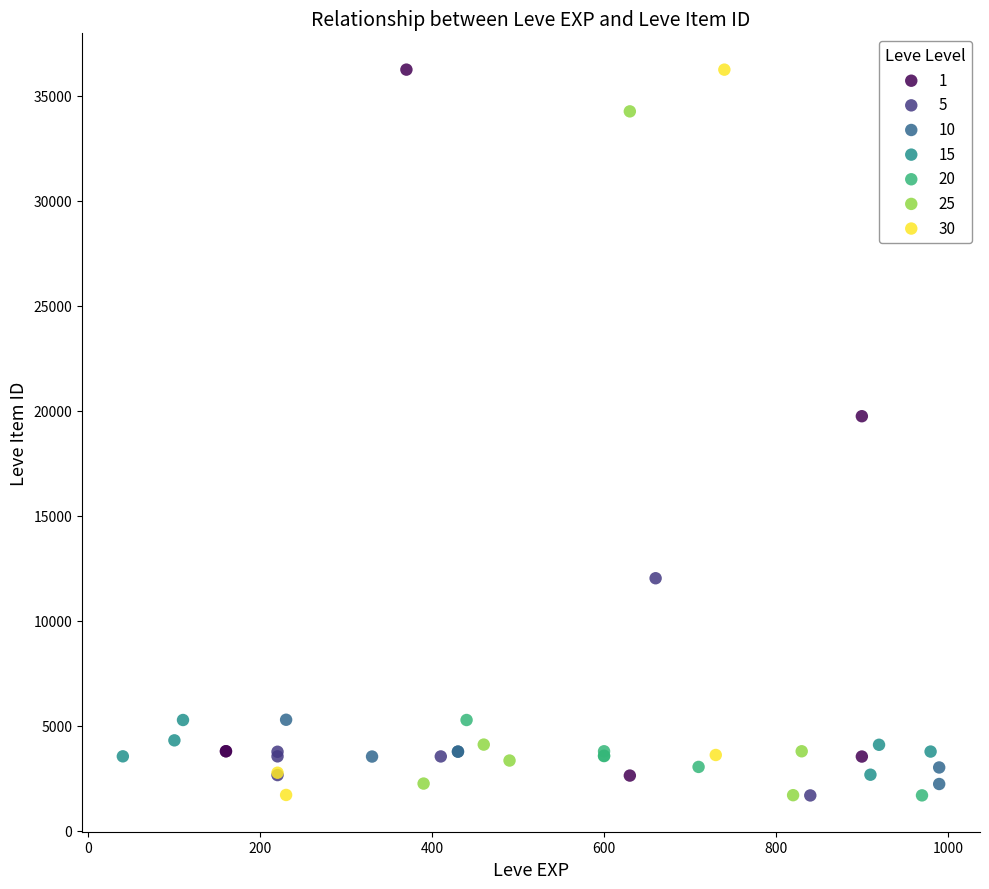

What are all the series names shown in the legend?

1, 5, 10, 15, 20, 25, 30